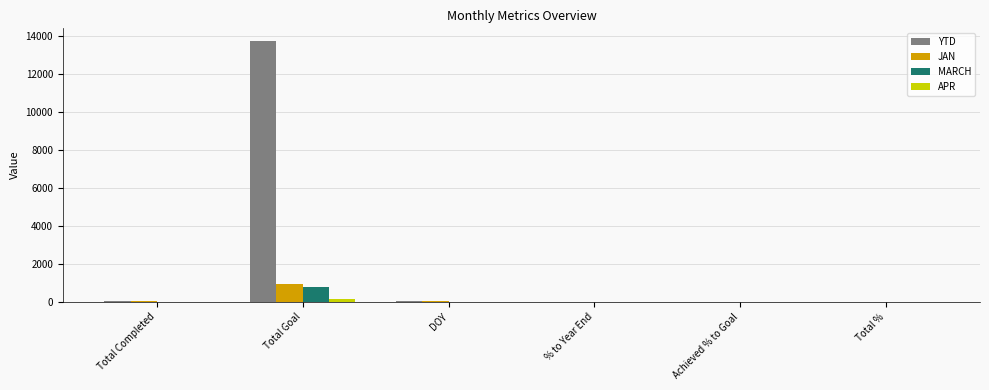

Which series has the largest total across all categories?

YTD